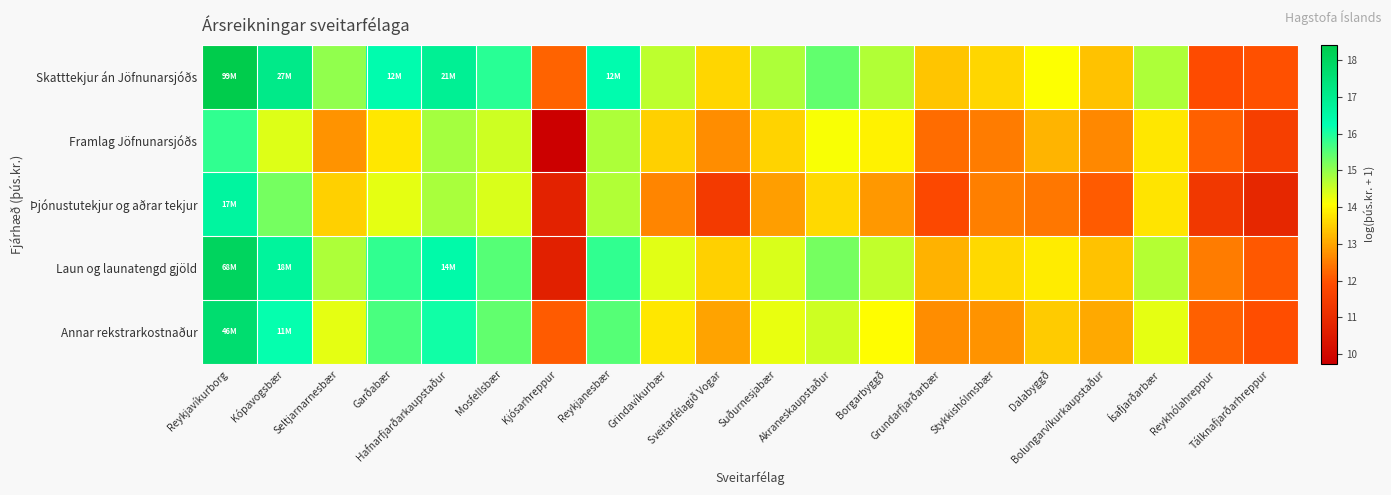

Between Akraneskaupstaður and Reykhólahreppur, which series saw the biggest shift?

Skatttekjur án Jöfnunarsjóðs